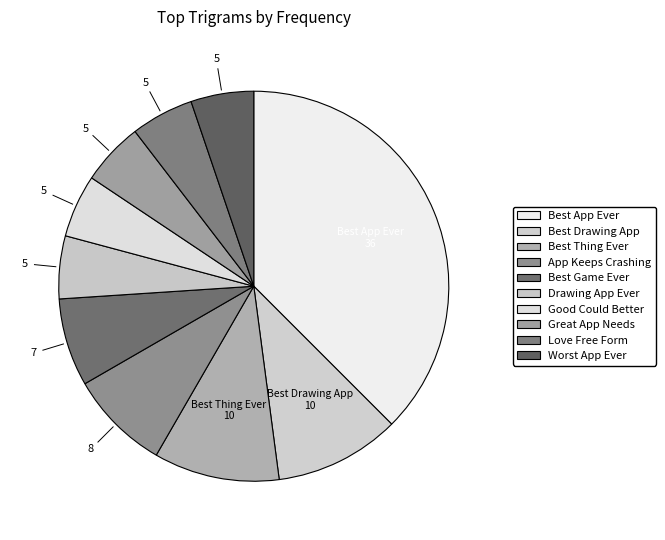

How many slices are in this pie chart?

10